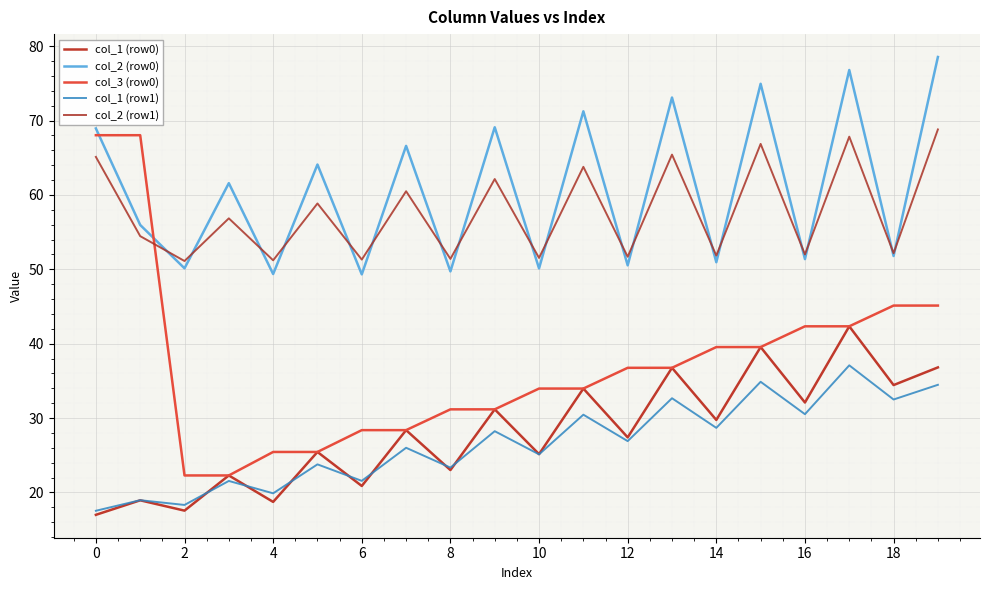

What is the maximum value for col_2 (row0)?

78.5